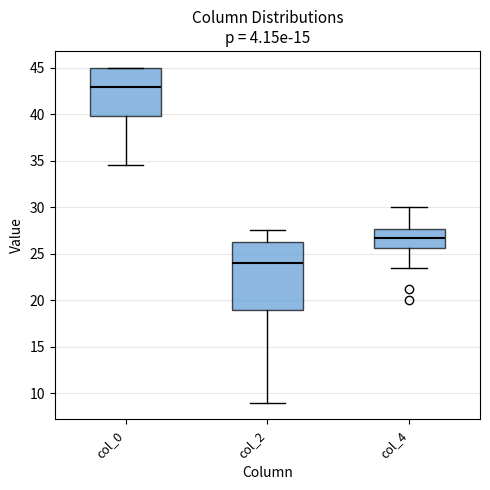

Which box has the lowest median line?

col_2